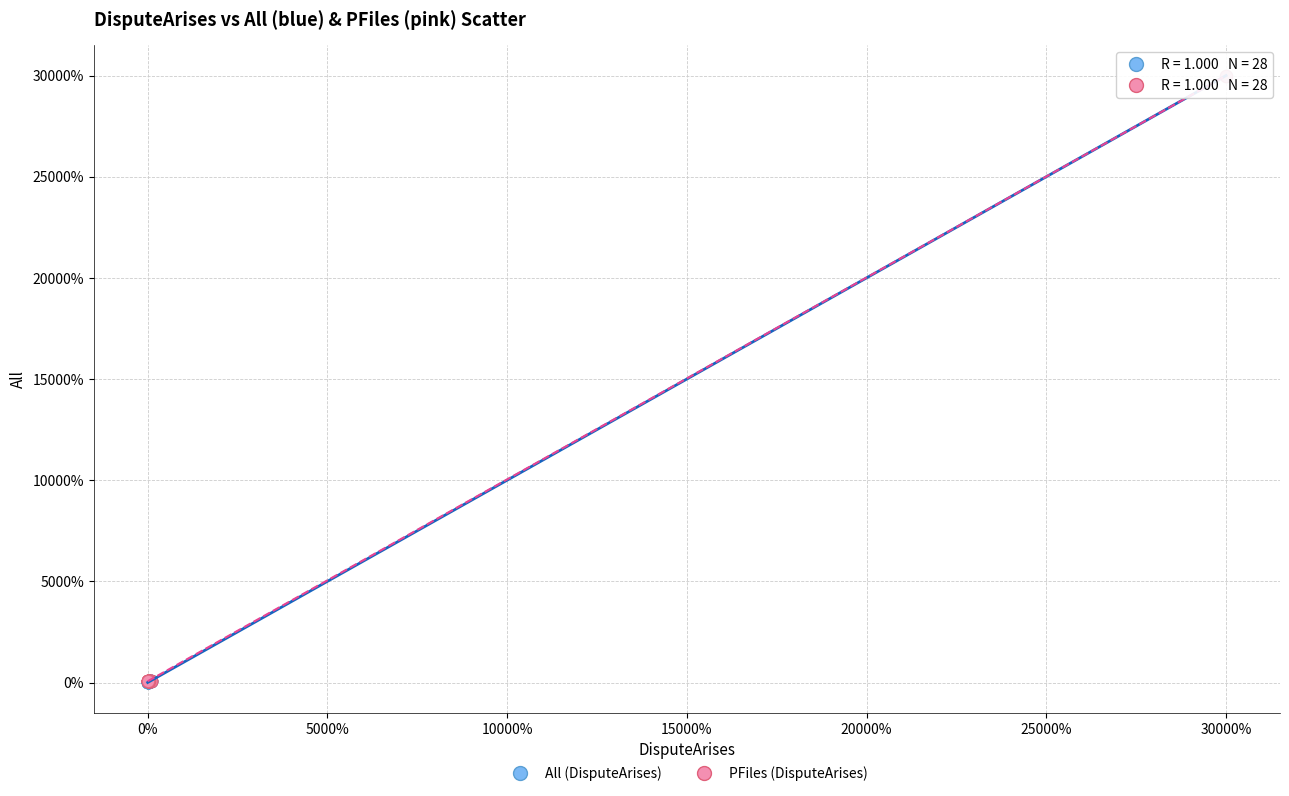

What are all the series names shown in the legend?

All (DisputeArises), PFiles (DisputeArises)